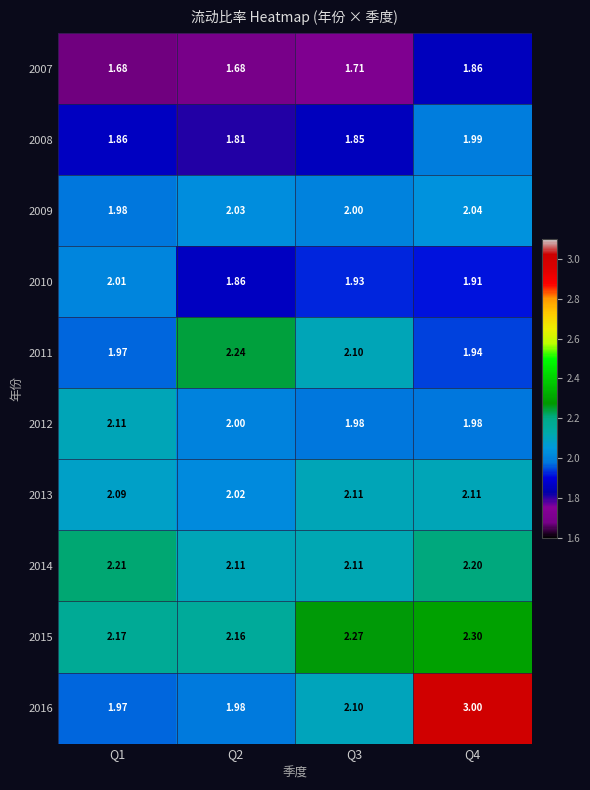

Which category has the lowest value across all series?

Q1